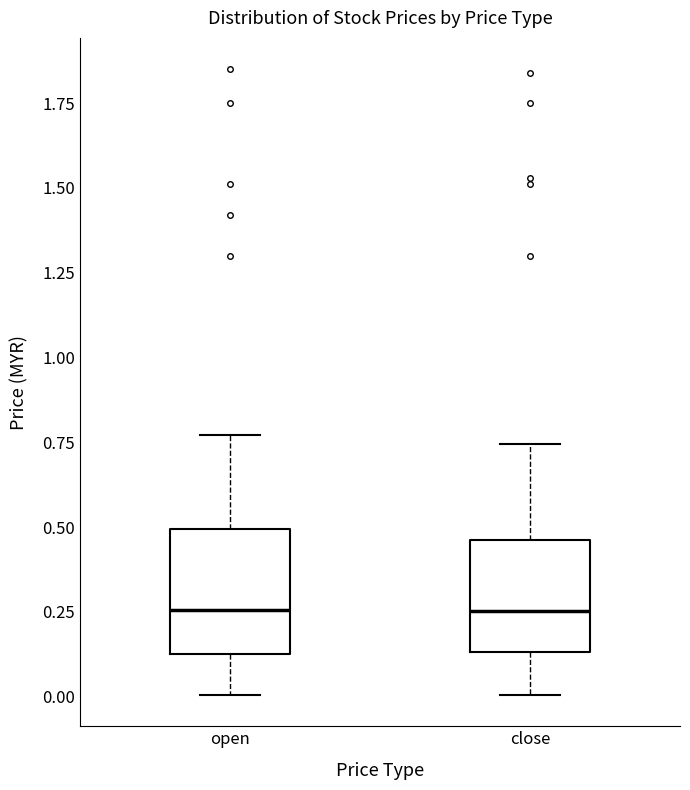

Where is the upper edge of the box for close on the y-axis? The values are not printed on the chart, so give them approximately, as read against the axis.

0.45